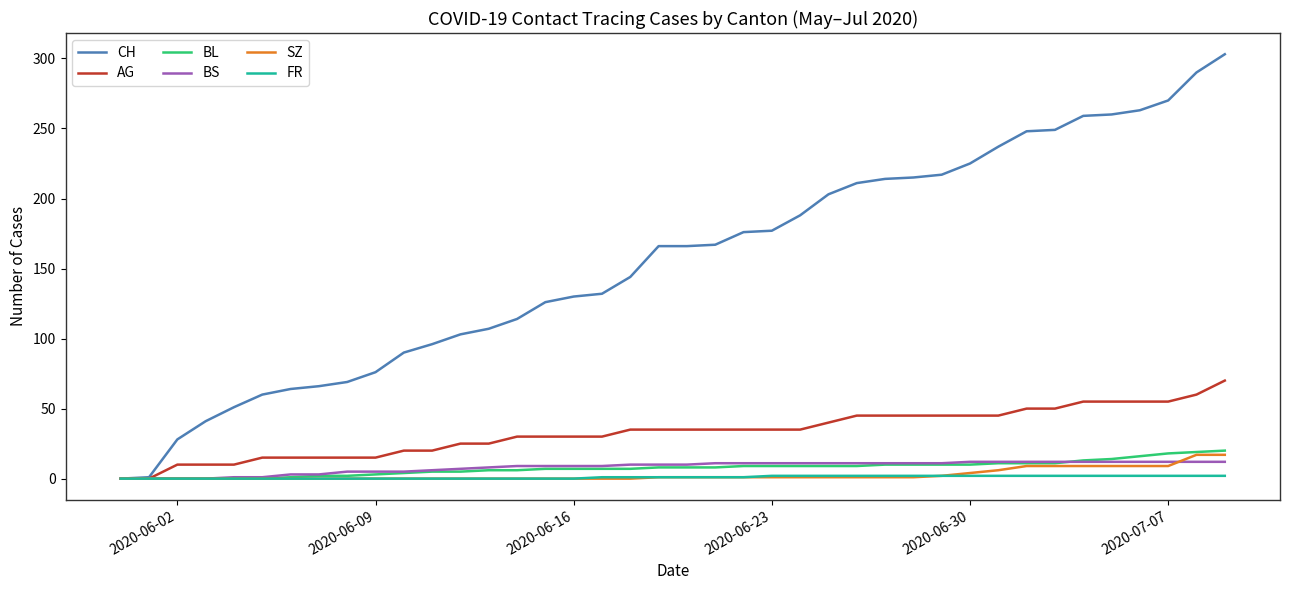

Which series has the largest total across all categories?

CH